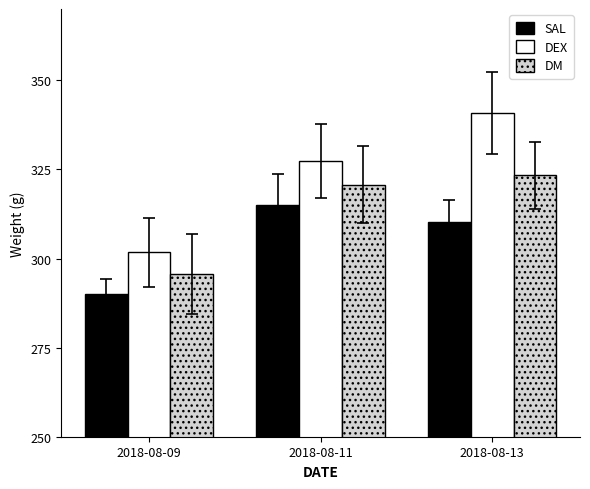

What is the value of the SAL bar at the 2nd from the left?

315.0